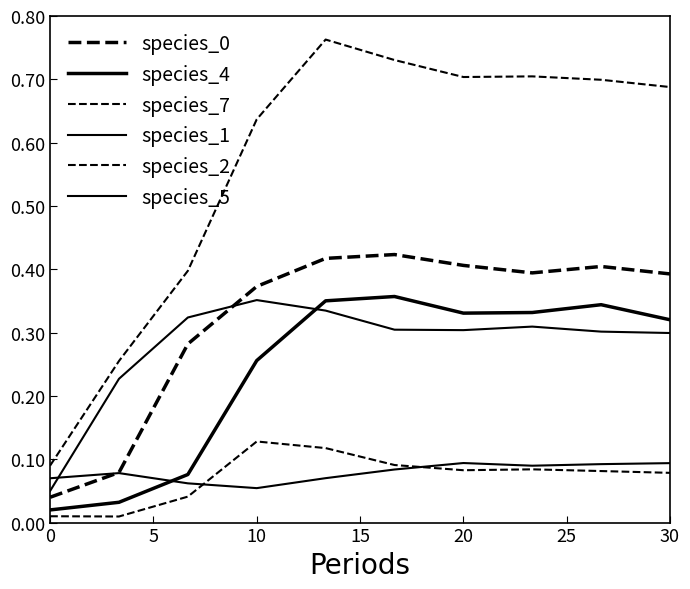

What is the difference between the maximum and second lowest values in the species_0 series?

0.3